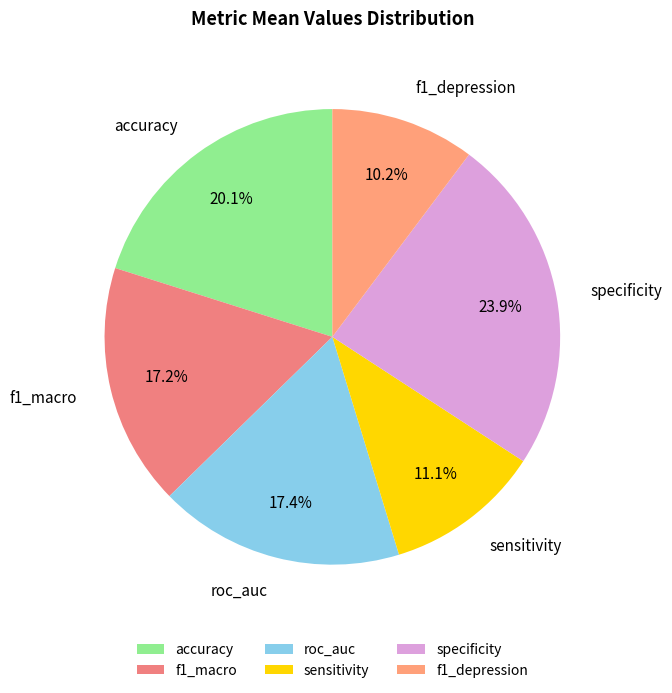

To the nearest percent, what portion does accuracy represent?

20%